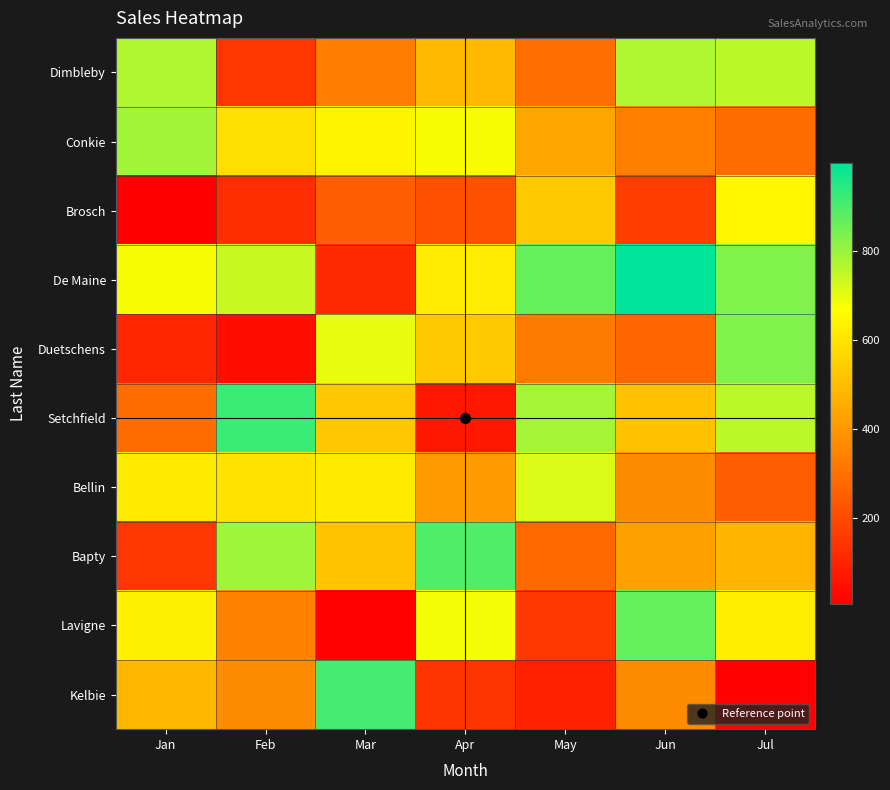

Rank the series at Jun from lowest to highest value.

Brosch, Duetschens, Conkie, Kelbie, Bellin, Bapty, Setchfield, Dimbleby, Lavigne, De Maine